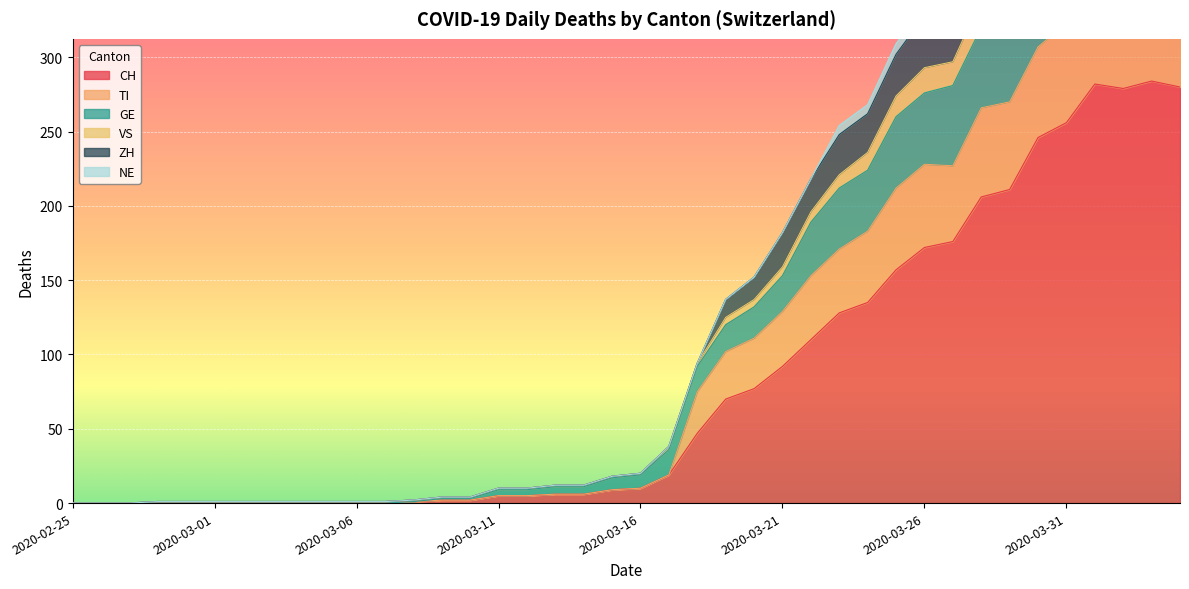

Is it true that CH equals 5 at 2020-03-11?

True